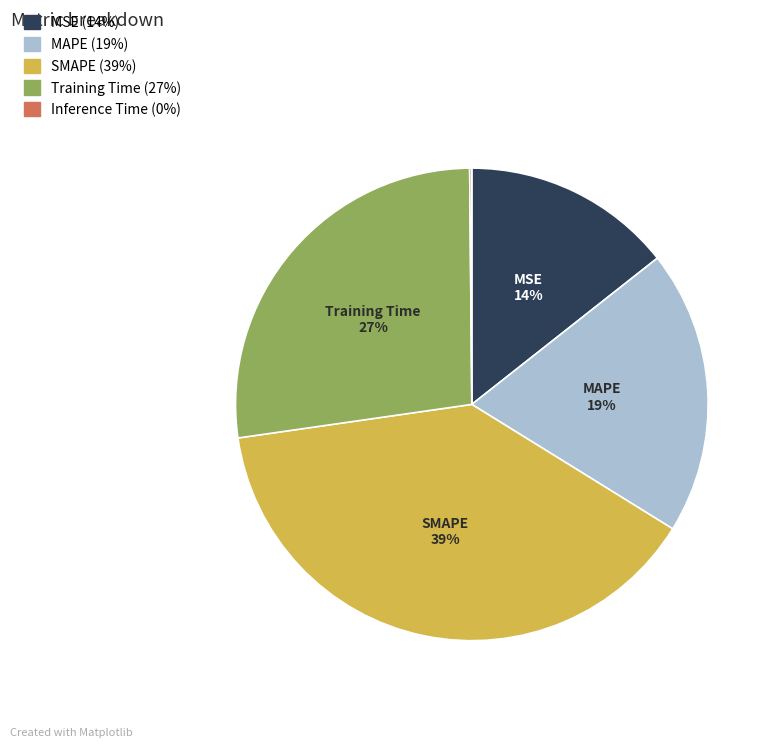

Does any single category account for the majority?

No